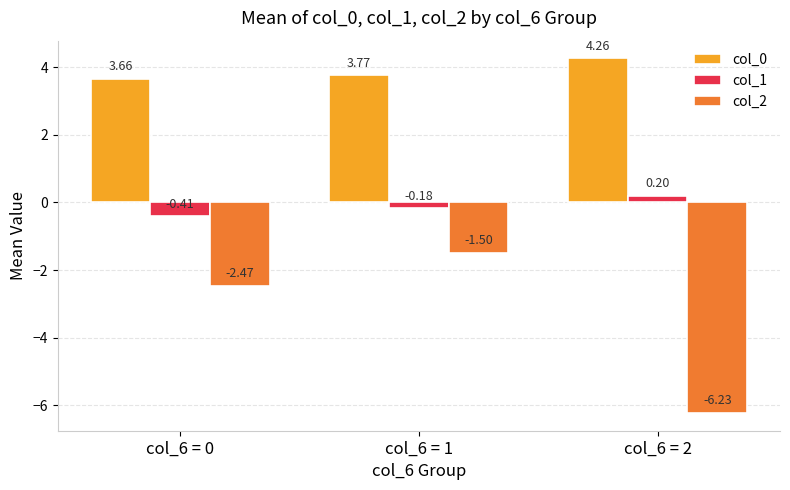

At how many categories does at least one series exceed 0?

3